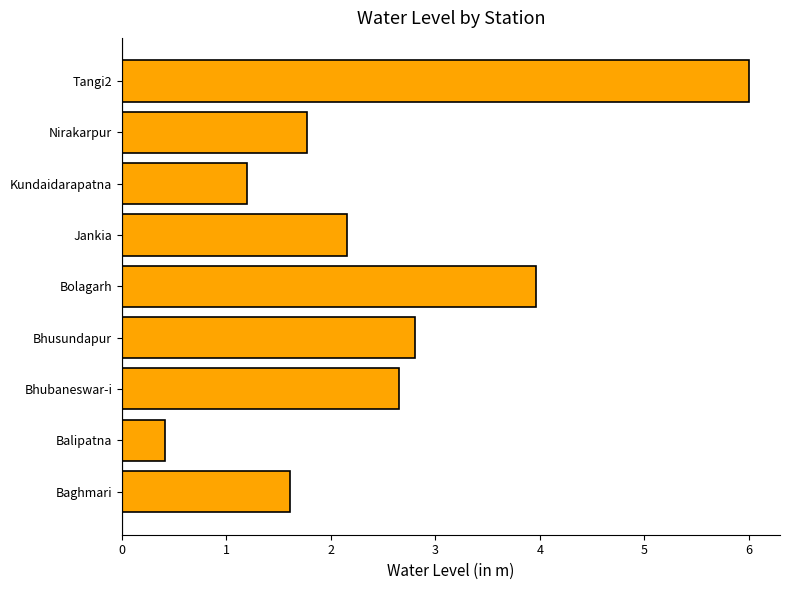

The chart shows a value of 4.0 at Bolagarh. True or false?

True